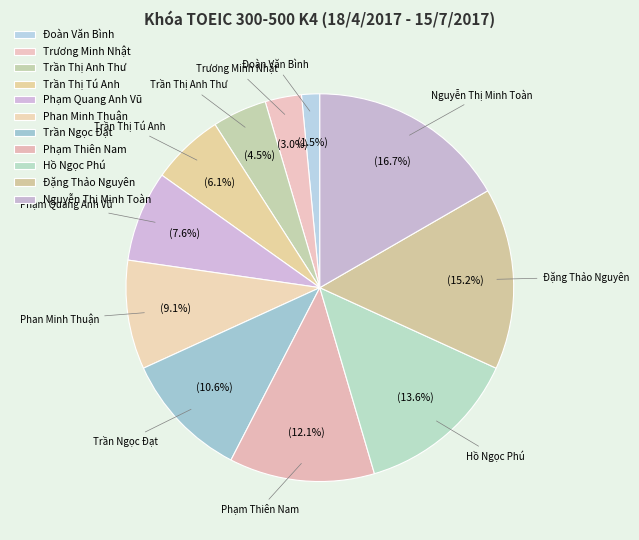

How many slices are in this pie chart?

11